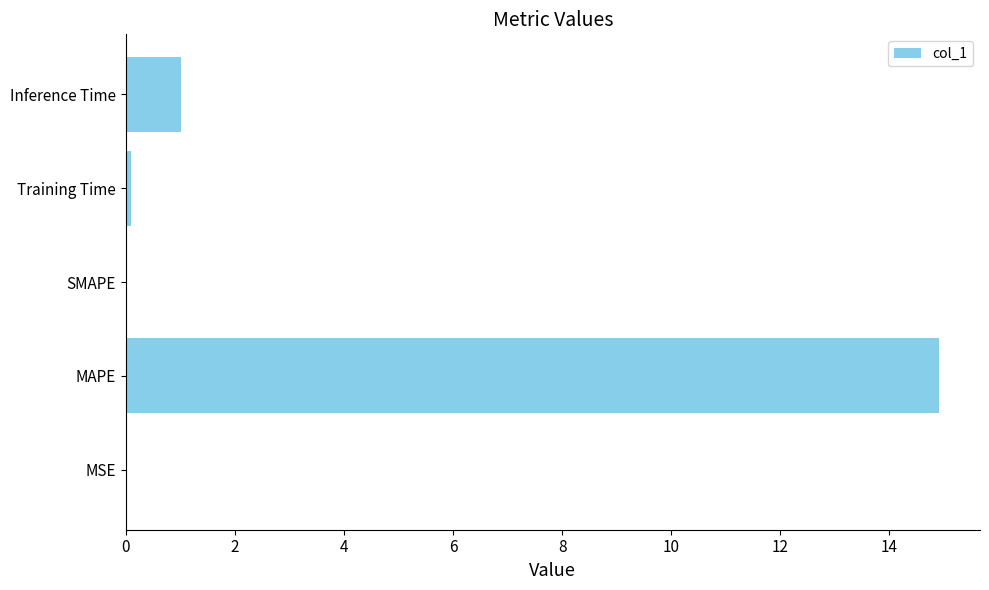

What is the sum of all values?

16.0